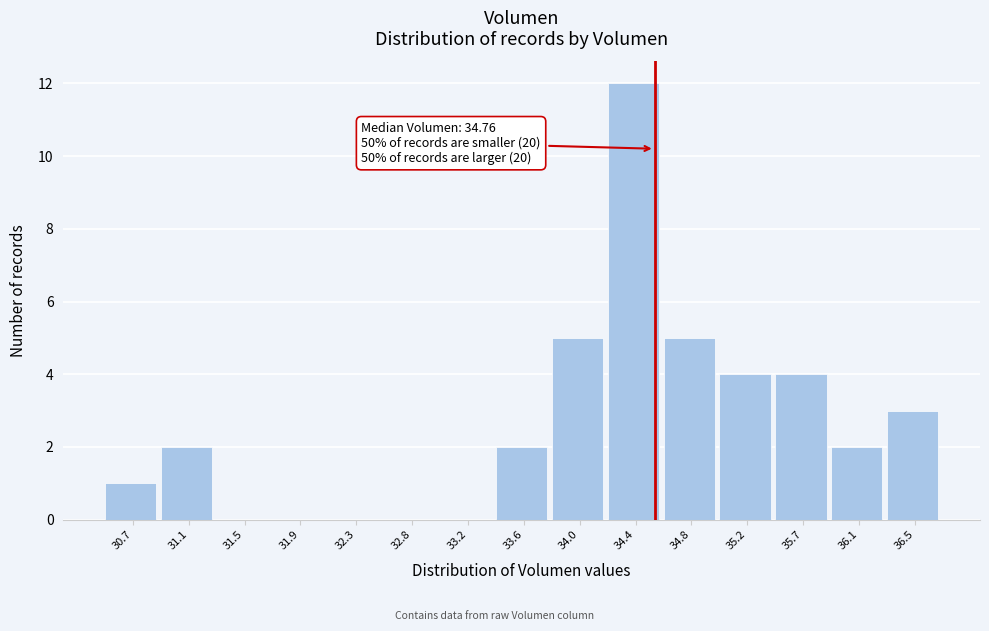

Reading left to right, transcribe all the data shown in this chart.

30.7=1	31.1=2	31.5=0	31.9=0	32.3=0	32.8=0	33.2=0	33.6=2	34.0=5	34.4=12	34.8=5	35.2=4	35.7=4	36.1=2	36.5=3